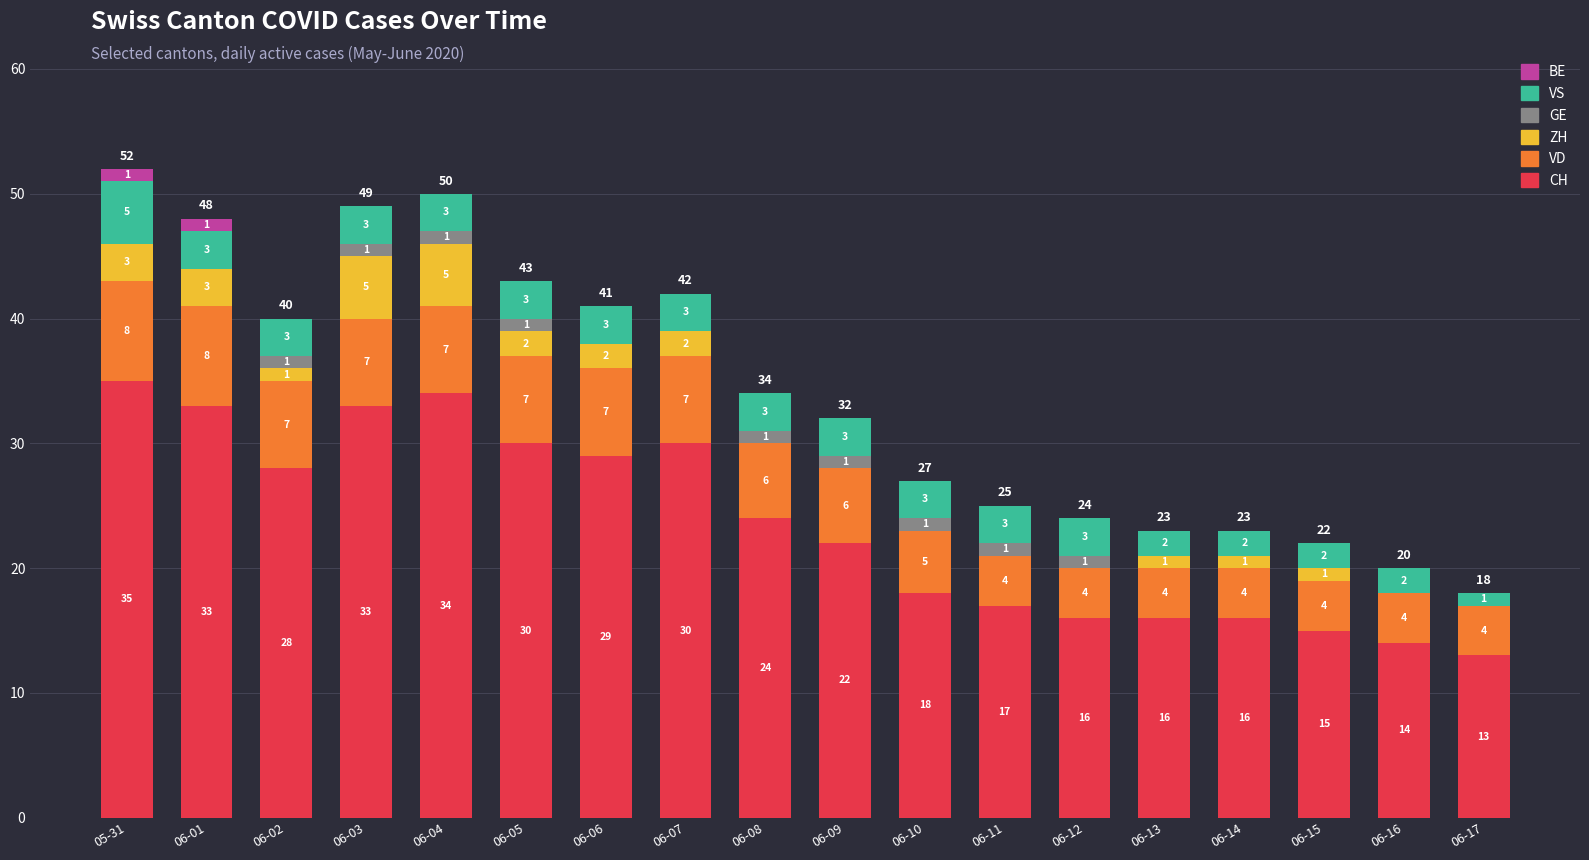

Reading left to right, what are the values for CH?

05-31=35	06-01=33	06-02=28	06-03=33	06-04=34	06-05=30	06-06=29	06-07=30	06-08=24	06-09=22	06-10=18	06-11=17	06-12=16	06-13=16	06-14=16	06-15=15	06-16=14	06-17=13